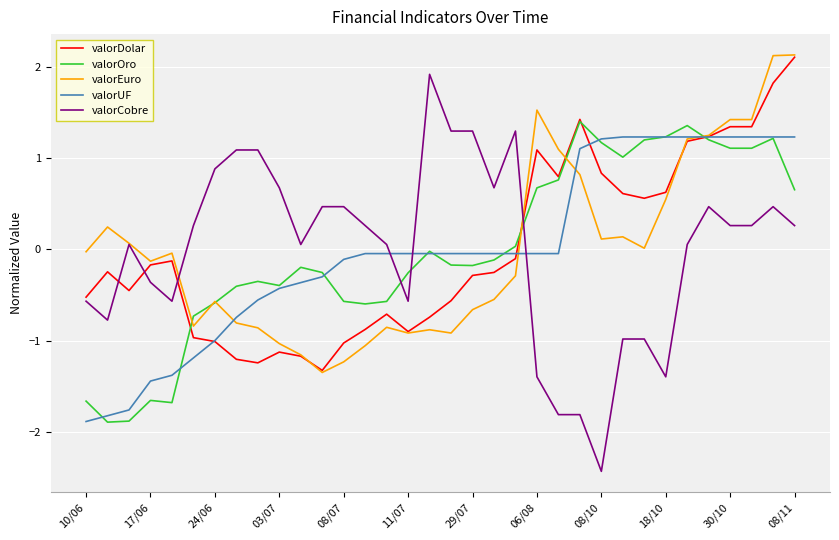

What is the greatest value displayed?

2.1